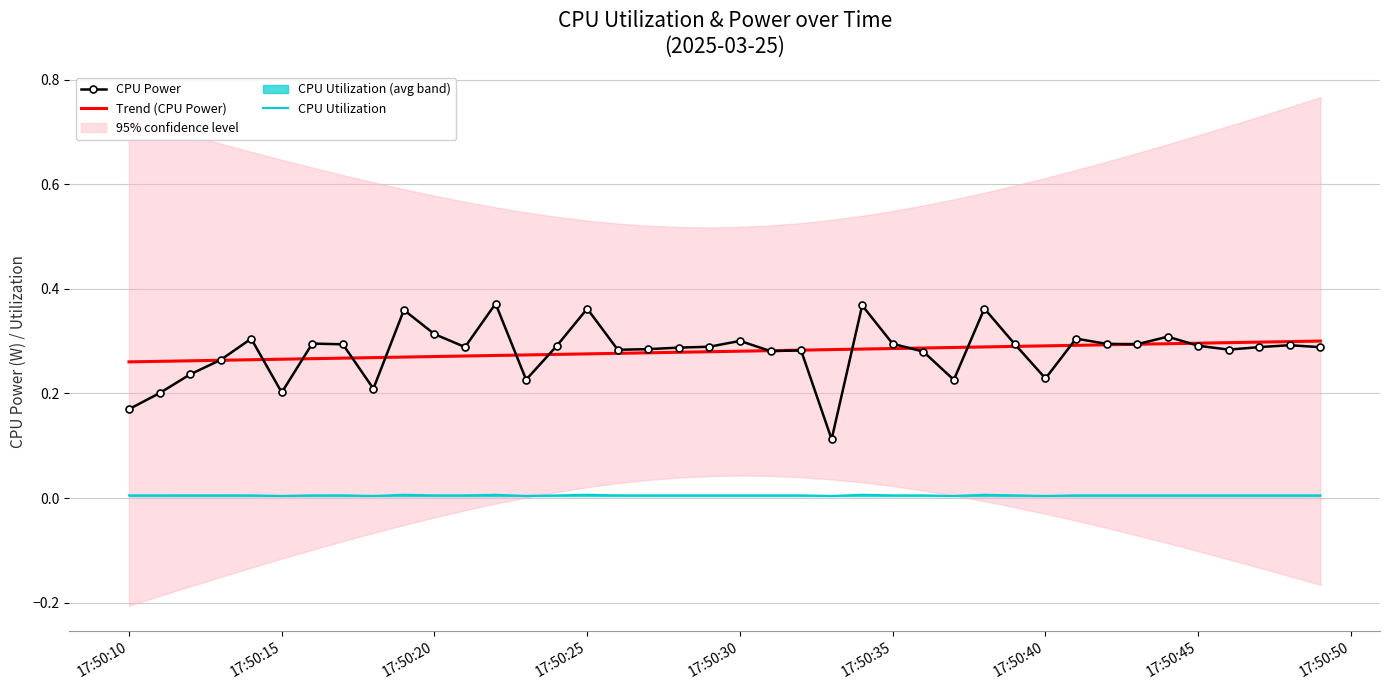

True or false: CPU Power and CPU Utilization intersect in this chart.

False